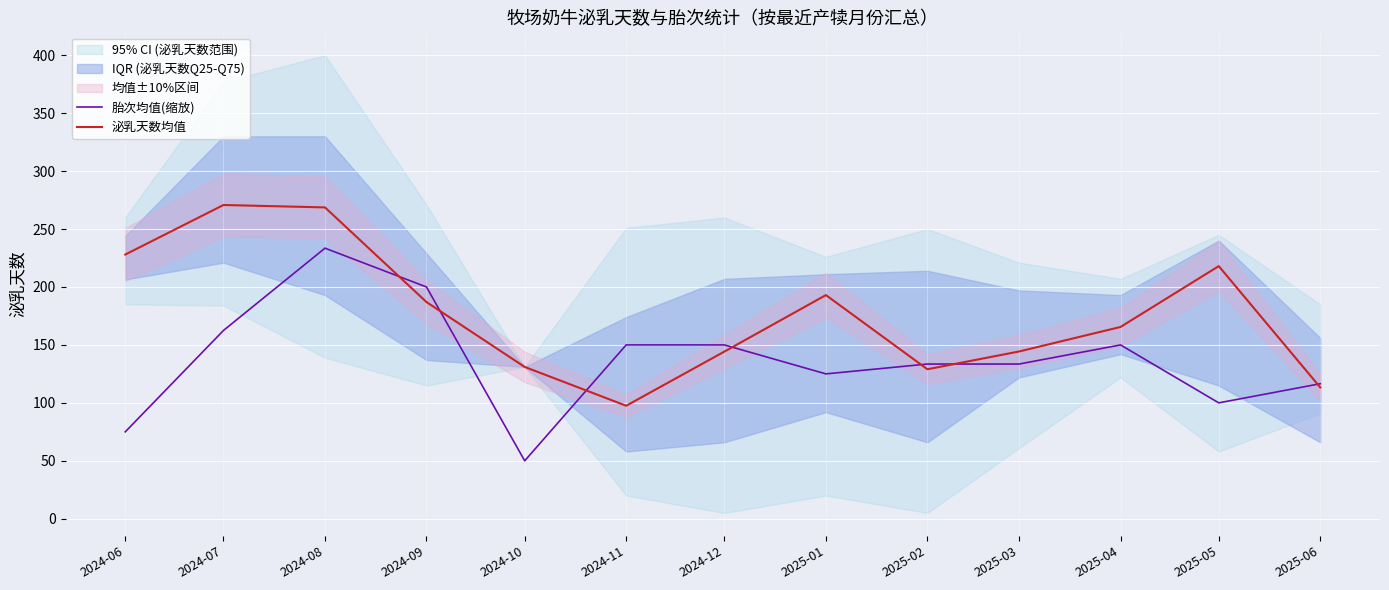

What is the value of the 胎次均值(缩放) point at the 6th from the left?

150.0